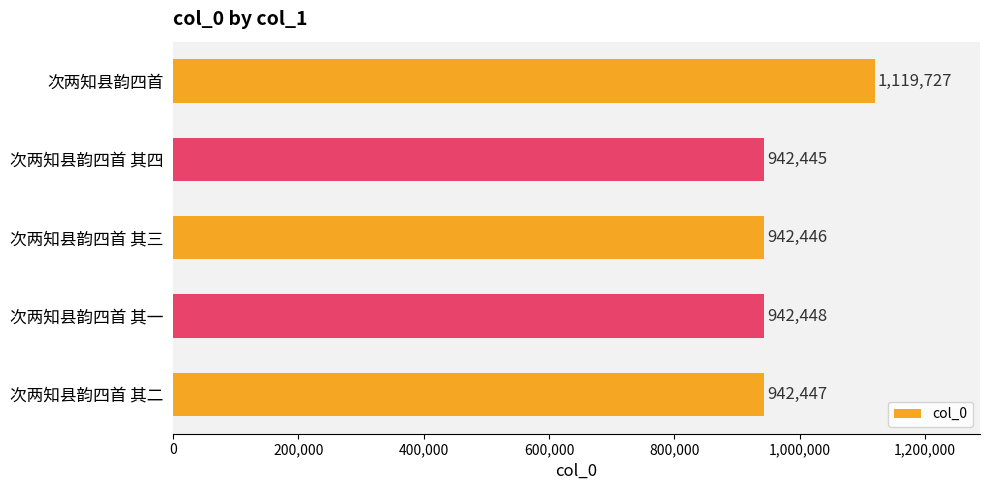

What is the approximate value at 次两知县韵四首 其二, to the nearest 100?

942400